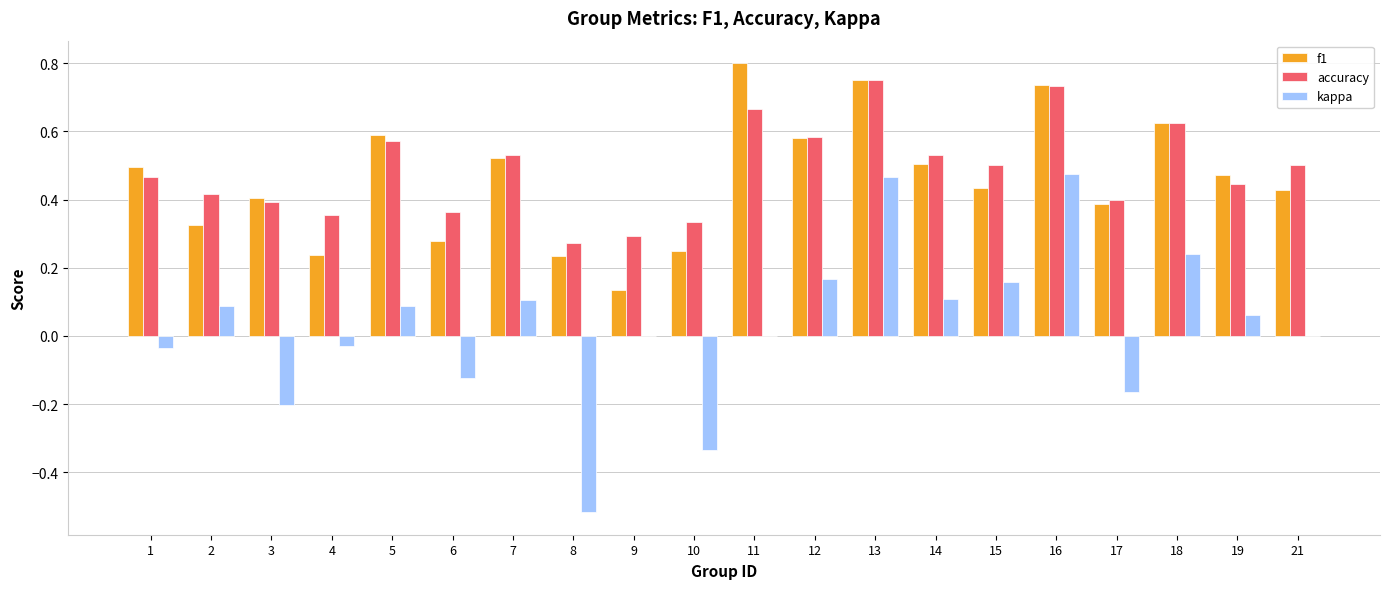

What is the sum of the f1 values at 17 and 18?

1.0